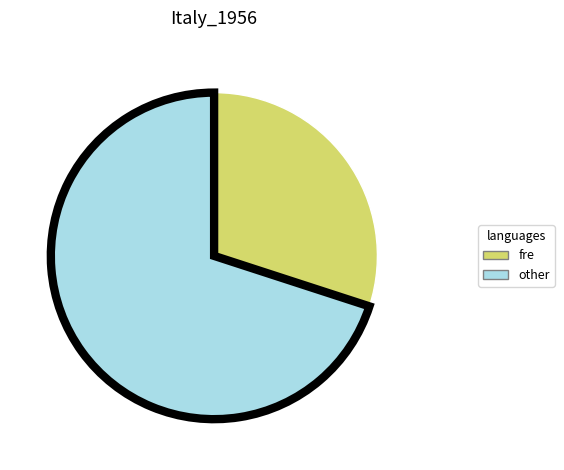

Is there a majority slice in this chart?

Yes